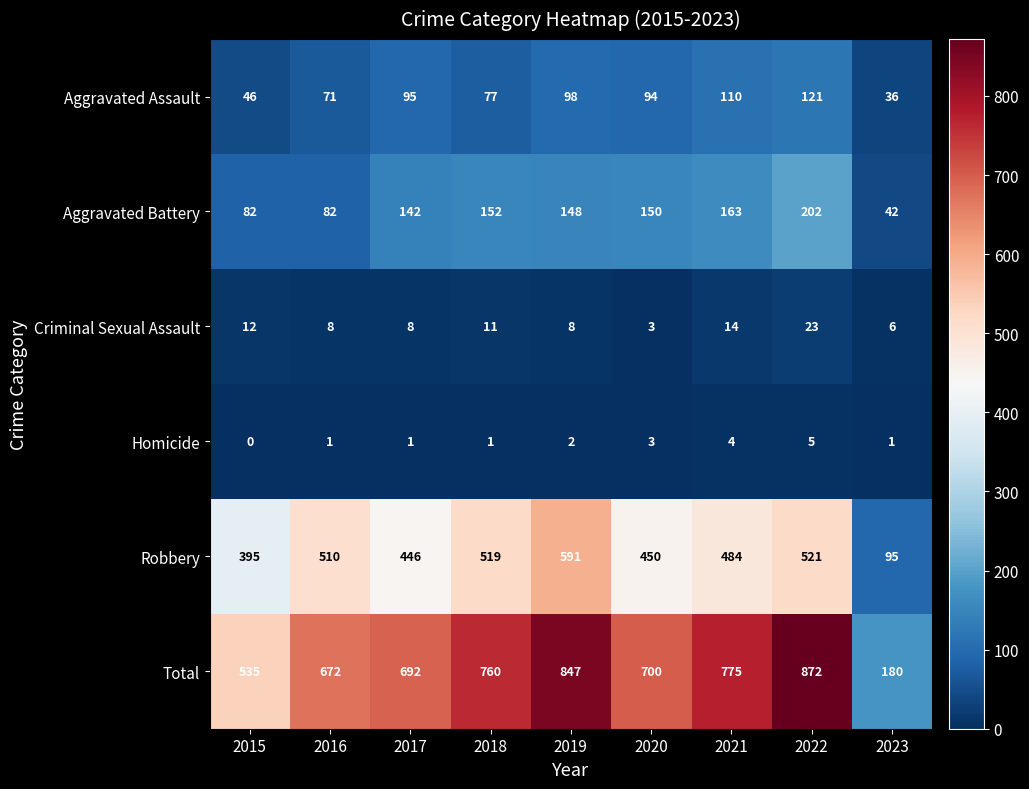

What is the difference between the highest and lowest values at 2021?

771